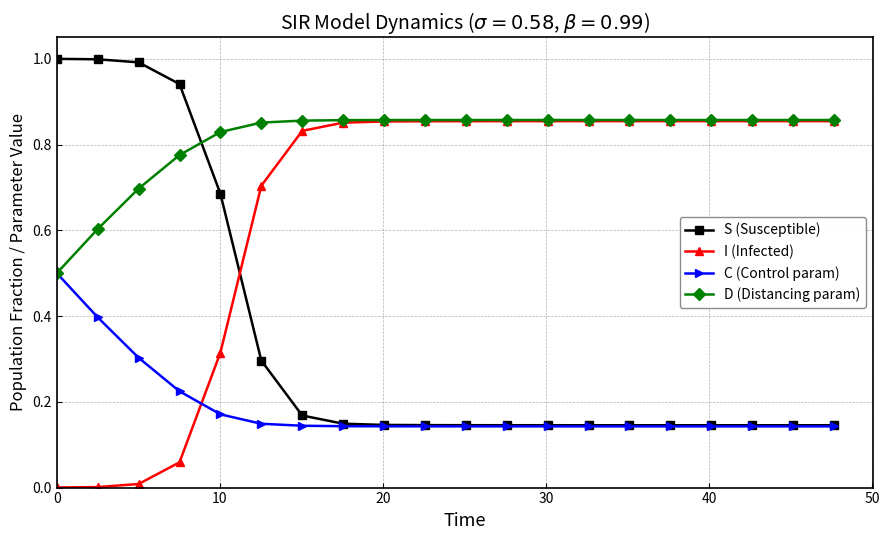

Does the chart have visible grid lines?

Yes